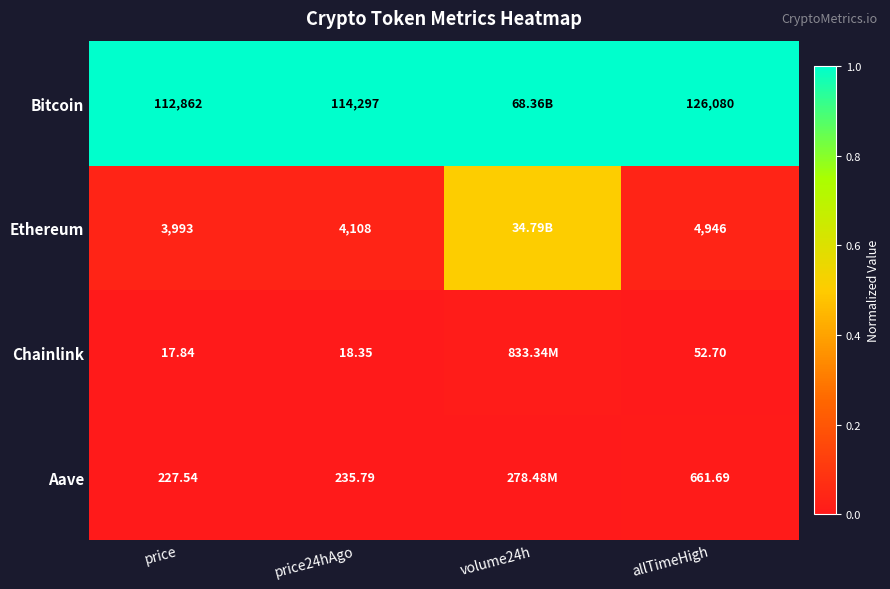

Is the value of Chainlink at price24hAgo greater than the value of Bitcoin at allTimeHigh?

No